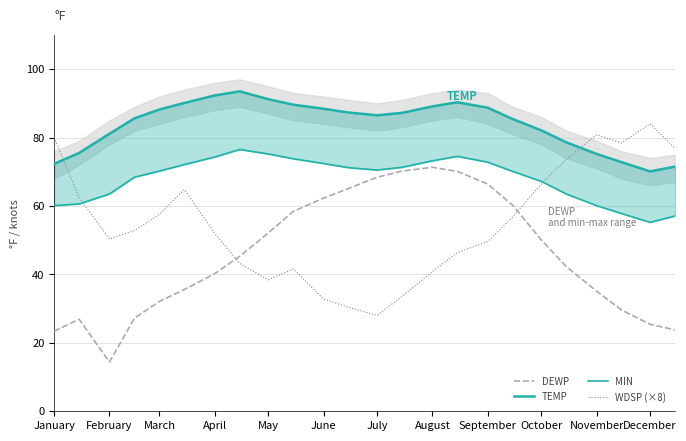

Is it true that DEWP equals 41.9 at January?

False